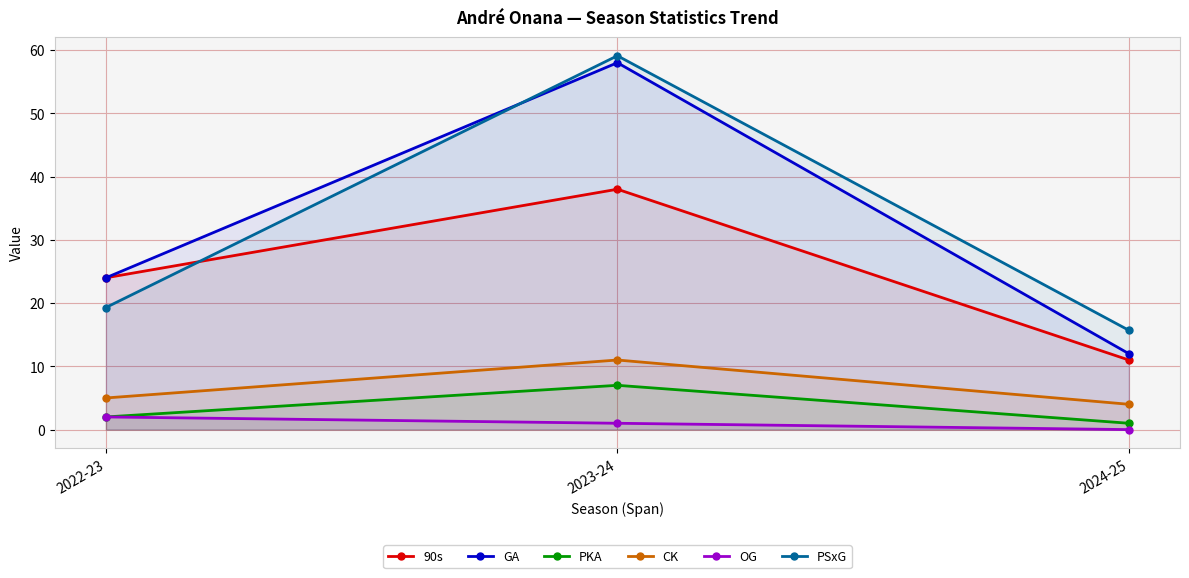

Which has a higher value, 2024-25 or 2023-24?

2023-24